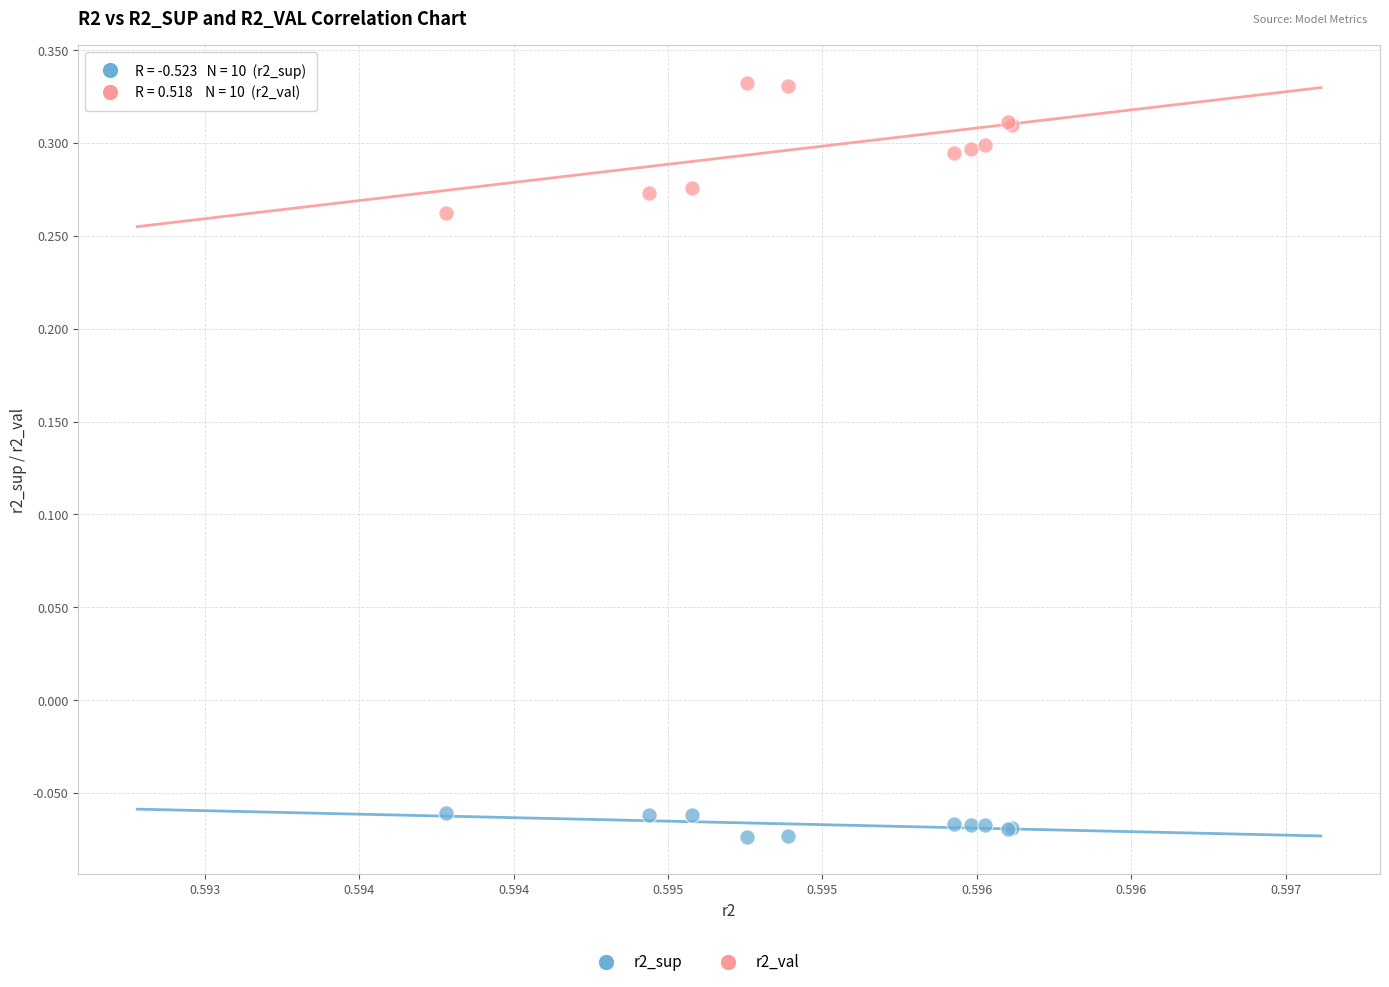

Which series has the widest spread of Y values?

r2_val